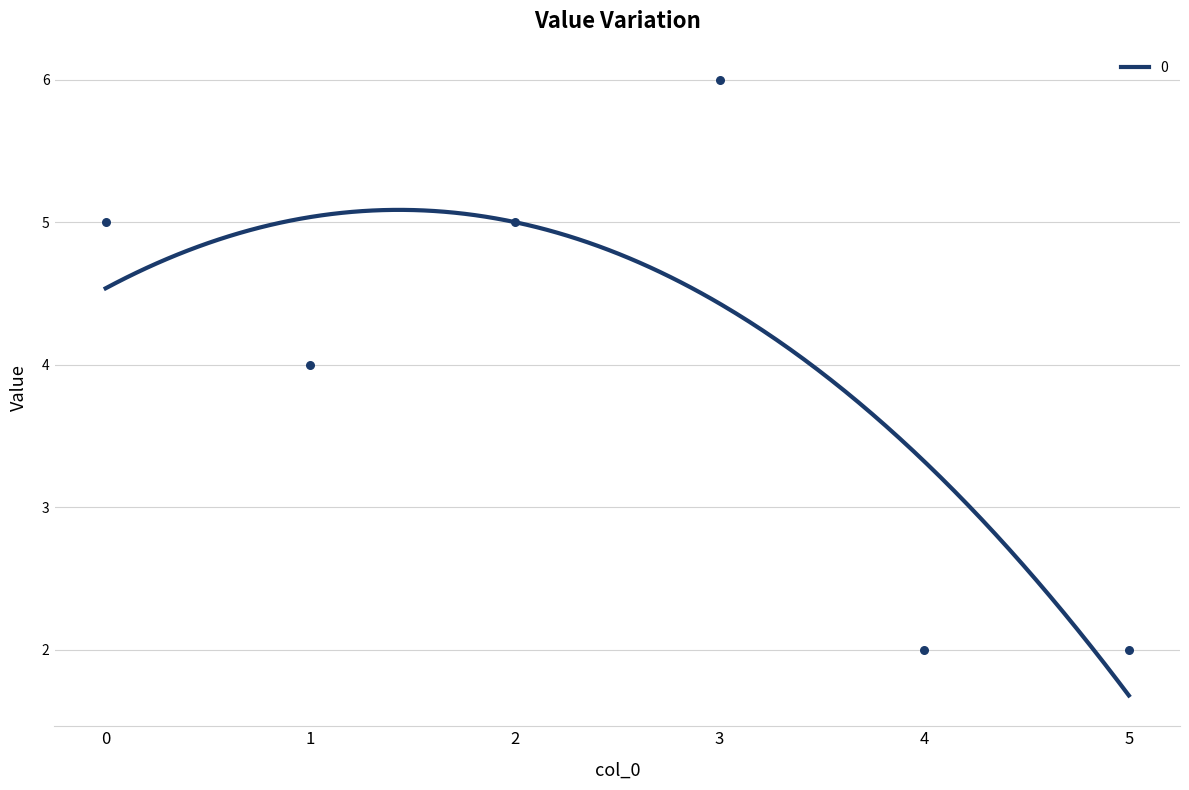

Approximately how many times larger is the value at 1 compared to 2?

0.8